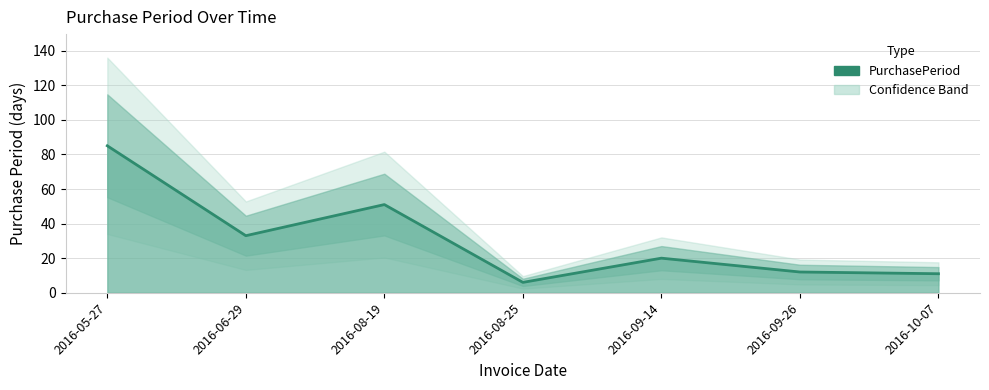

What is the smallest value displayed?

6